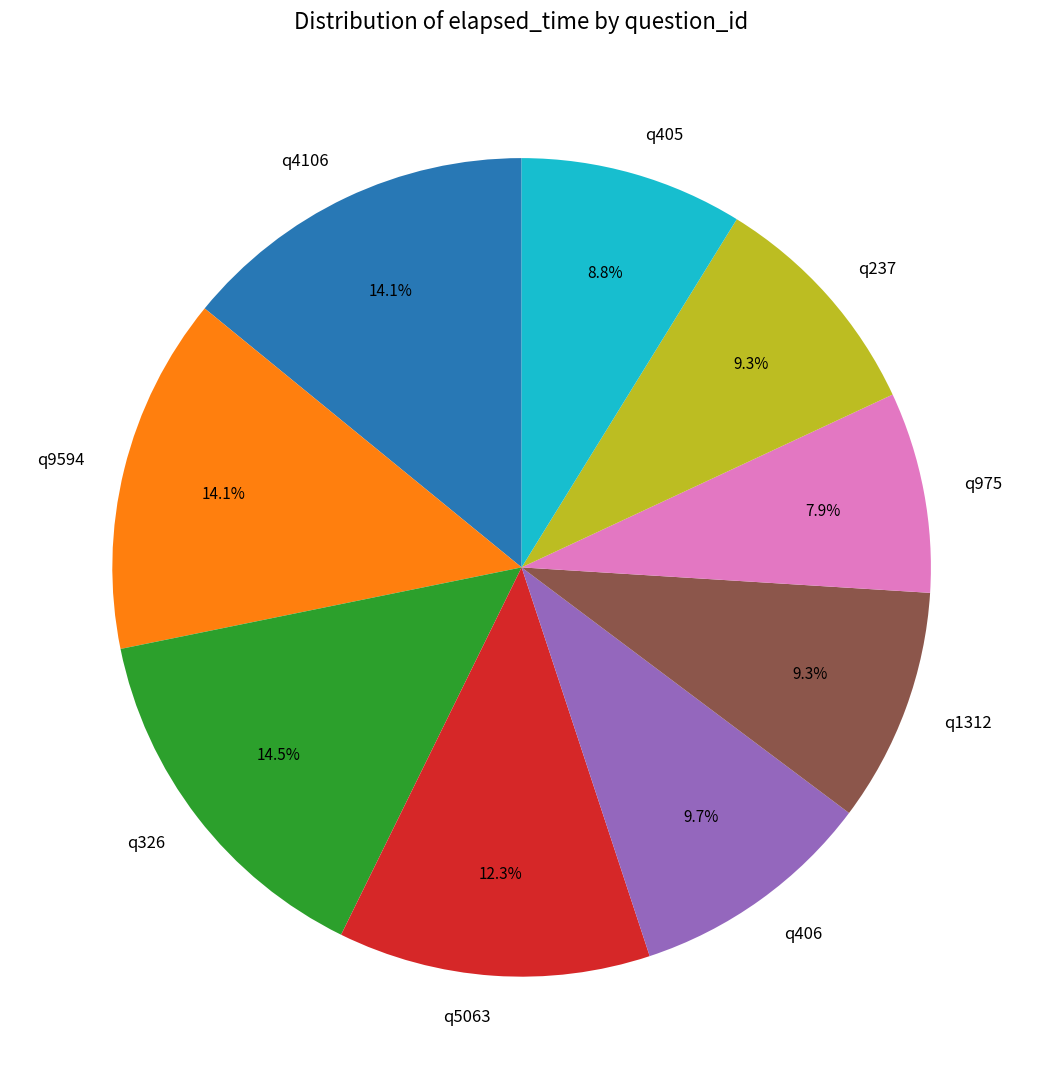

What is the smallest slice in the pie chart?

q975